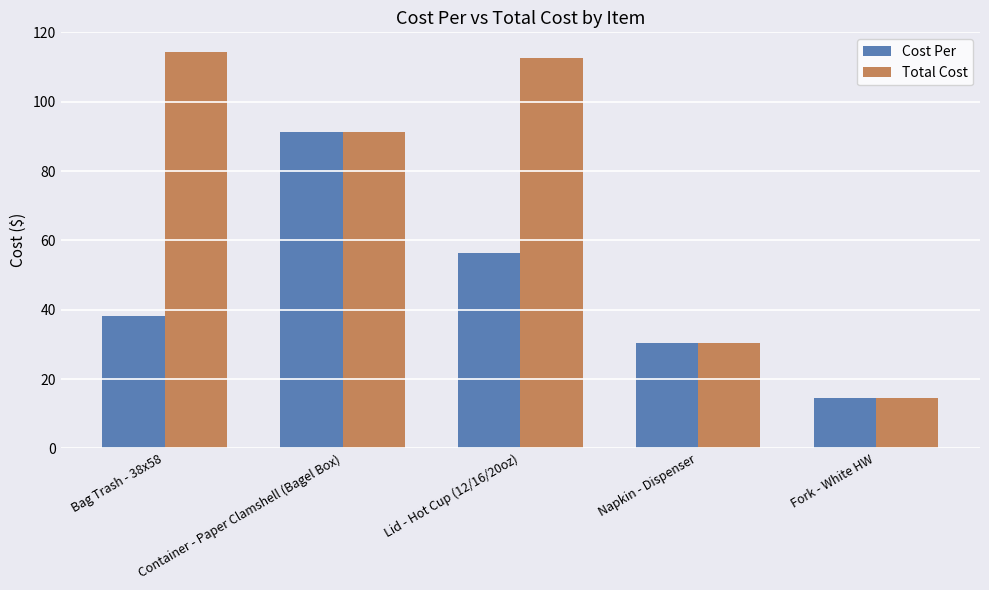

What is the sum of the Total Cost values at Fork - White HW and Lid - Hot Cup (12/16/20oz)?

127.0